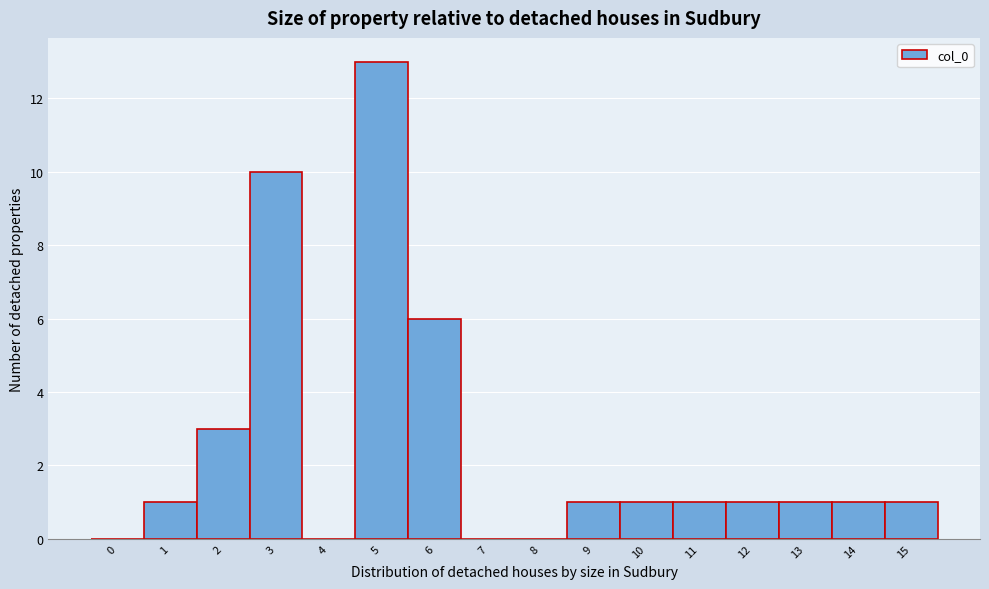

Reading right to left, extract all data points from this chart.

15=1	14=1	13=1	12=1	11=1	10=1	9=1	8=0	7=0	6=6	5=13	4=0	3=10	2=3	1=1	0=0